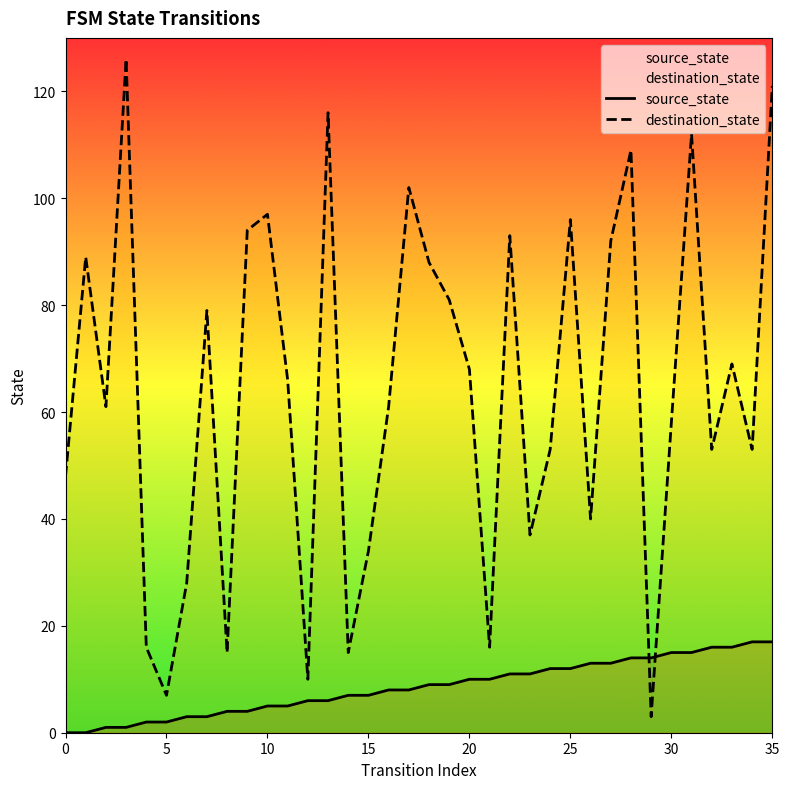

How many series are shown in this chart?

2